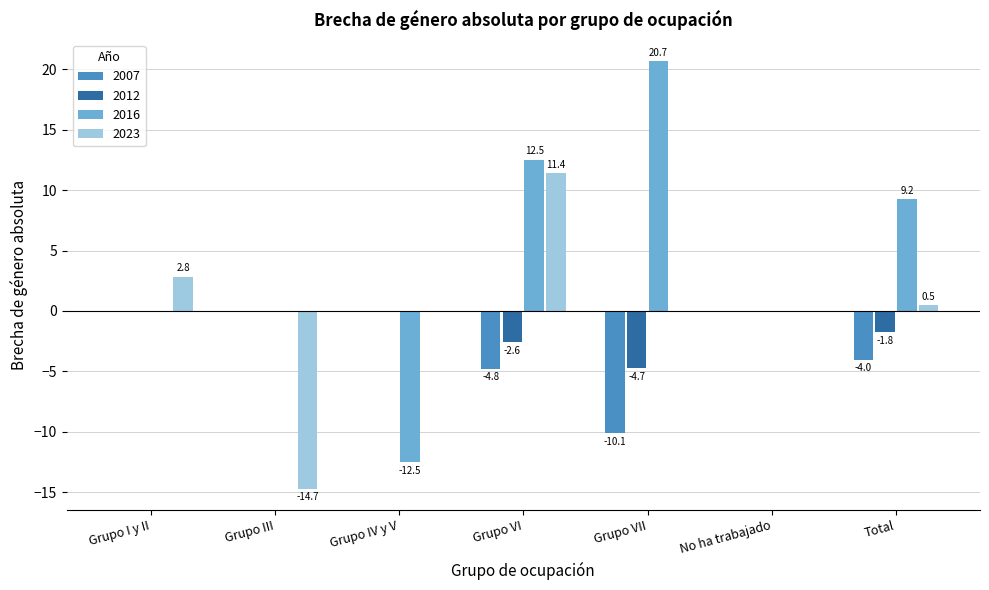

The value of 2023 at Grupo I y II is 2.8. True or false?

True